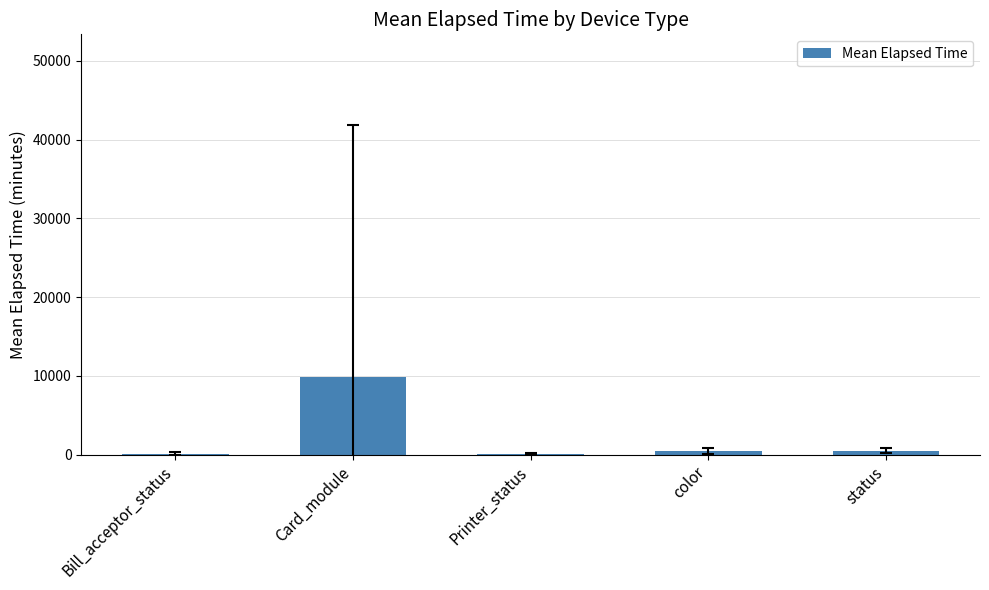

The chart shows a value of 9913.1 at Card_module. True or false?

True